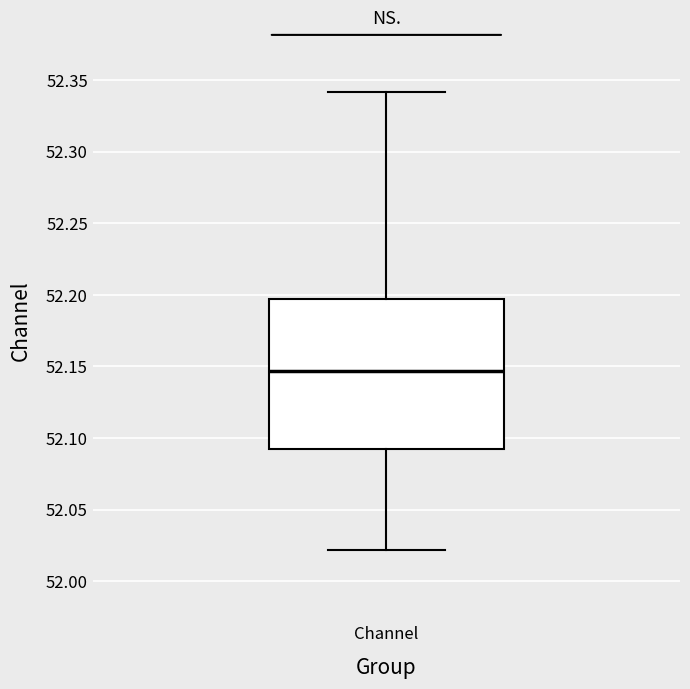

Read this box plot against the y-axis: the position of the median line, the range covered by the box, and the ends of both whiskers. The values are not printed on the chart, so give them approximately, as read against the axis.

median 52.145, box 52.090 to 52.195, whiskers 52.020 to 52.340